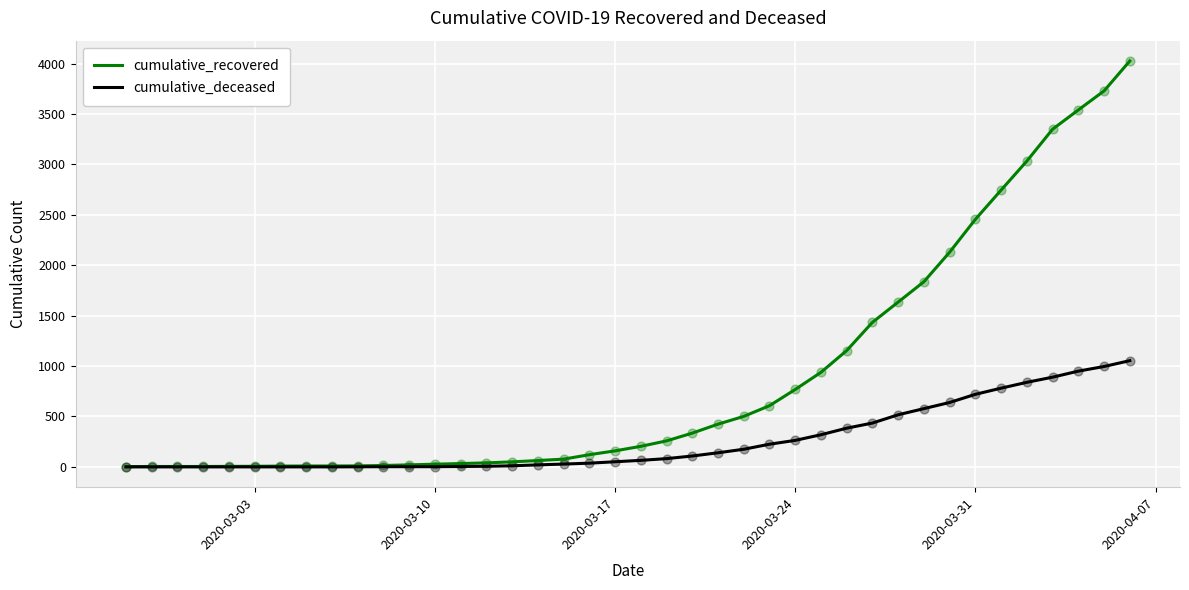

Which series has the largest range (max minus min)?

cumulative_recovered